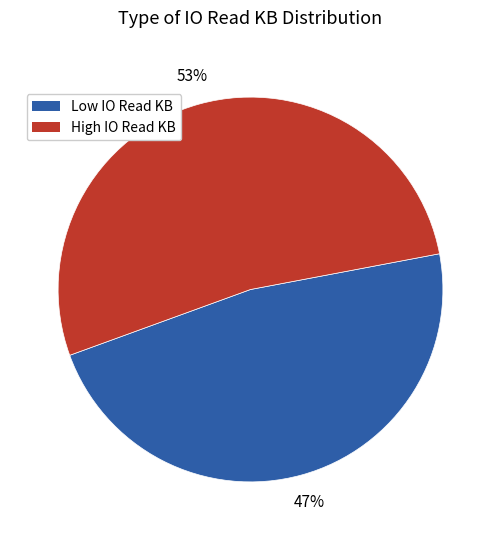

Rank the categories by value from highest to lowest.

High IO Read KB, Low IO Read KB